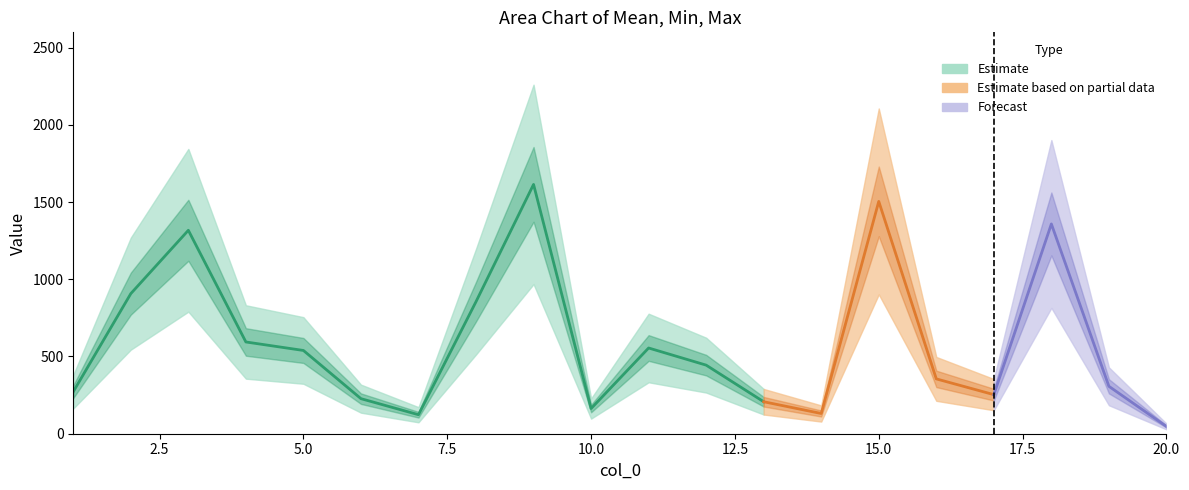

The min series shows 430 at 8. True or false?

False